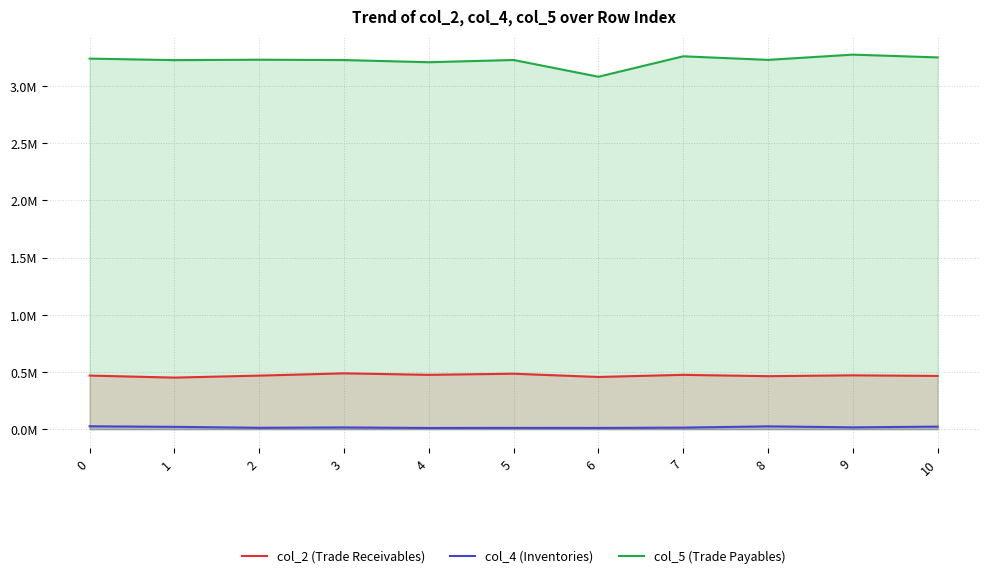

True or false: col_4 (Inventories) and col_2 (Trade Receivables) intersect in this chart.

False